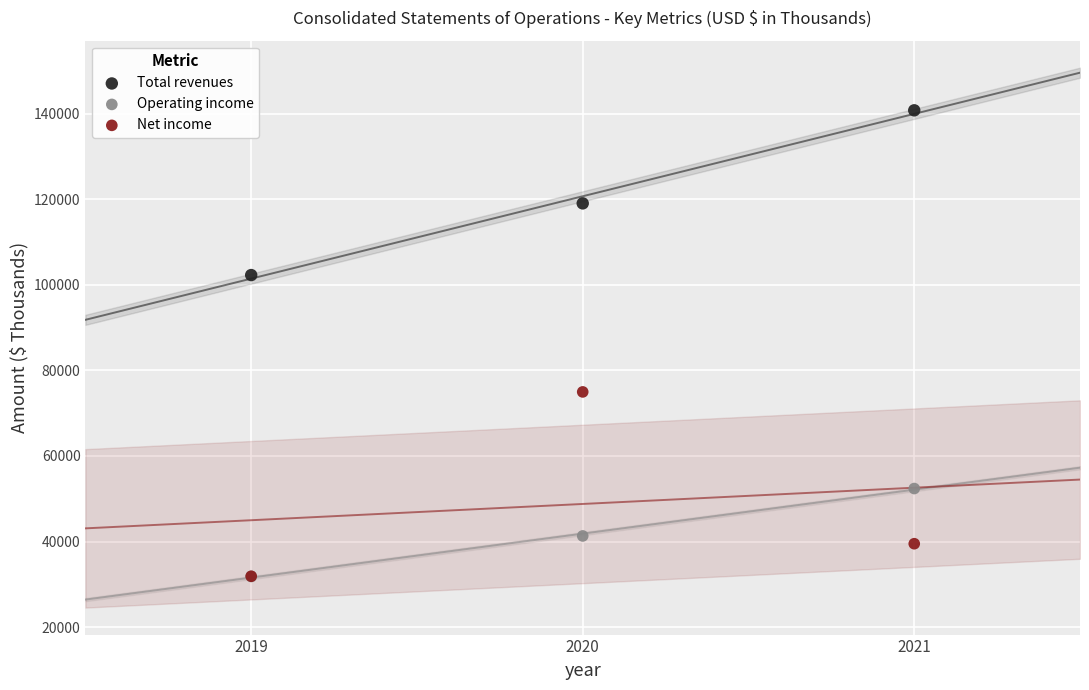

In the Total revenues series, what Y value is closest to 121569?

119073